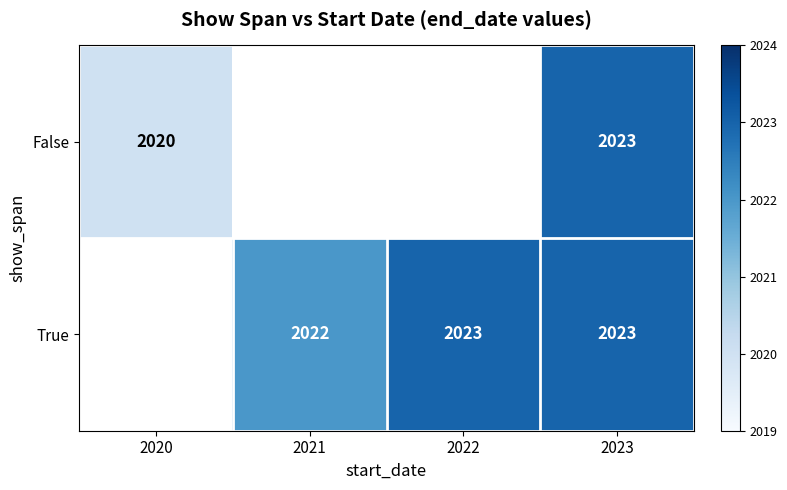

True or false: False has a value of 1284 at 2020.

False